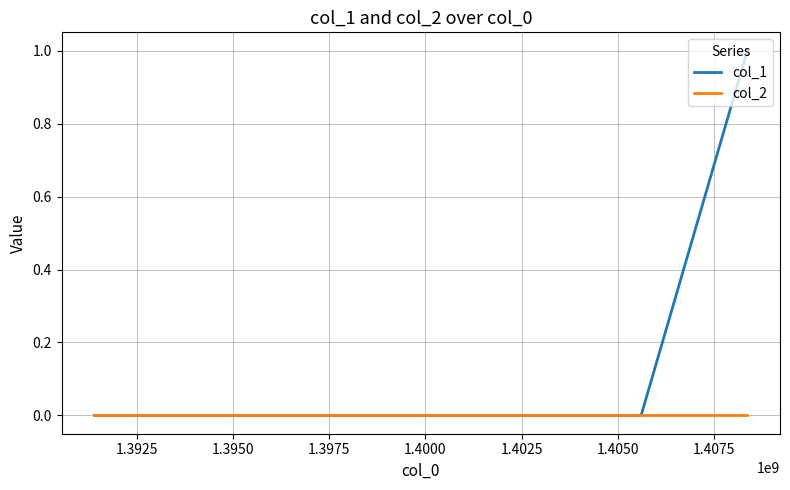

Rank the series by their maximum value, from lowest to highest.

col_2, col_1